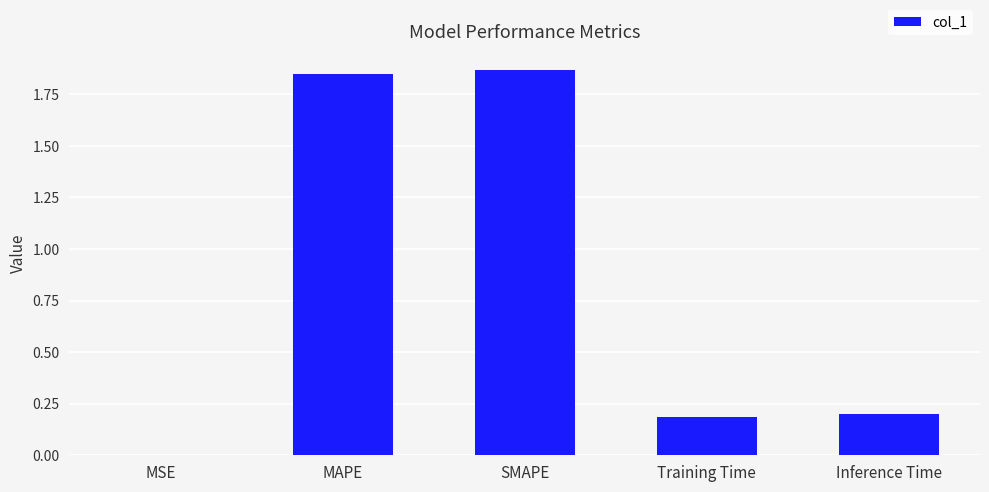

True or false: the data shows 3.3 at MAPE.

False